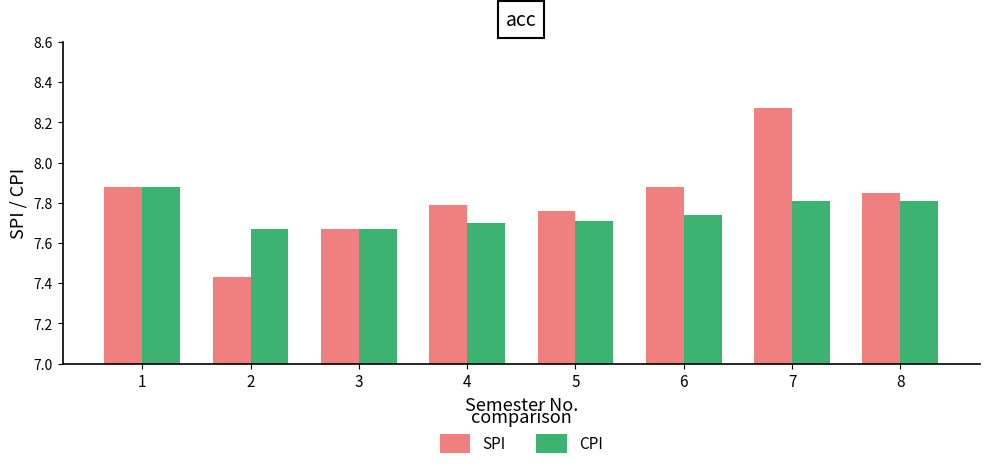

Which series has the largest range (max minus min)?

SPI